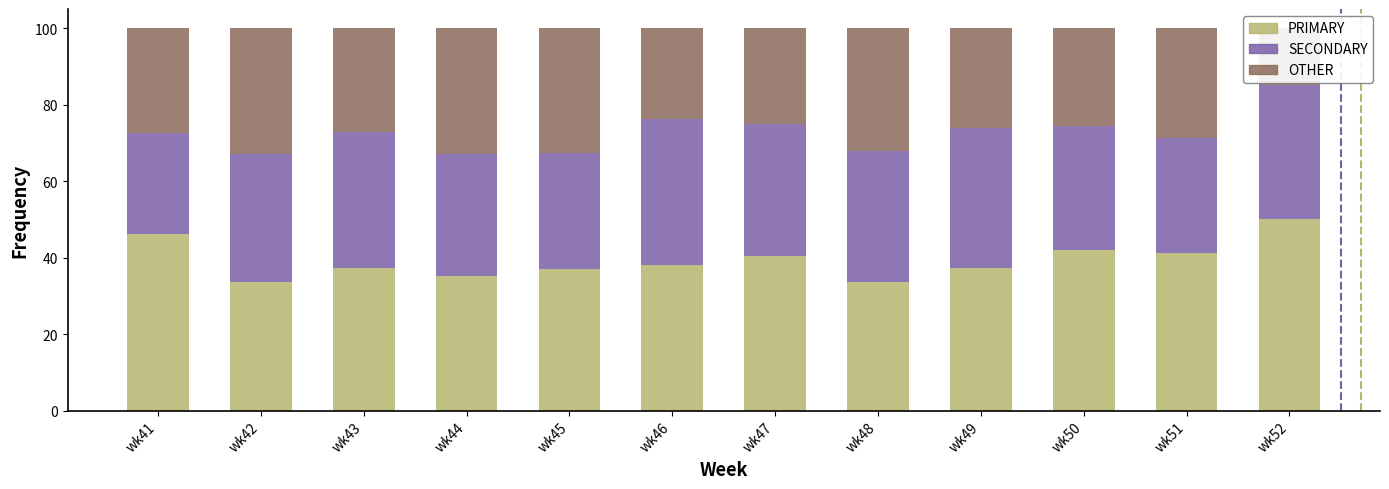

Which series has the largest range (max minus min)?

OTHER